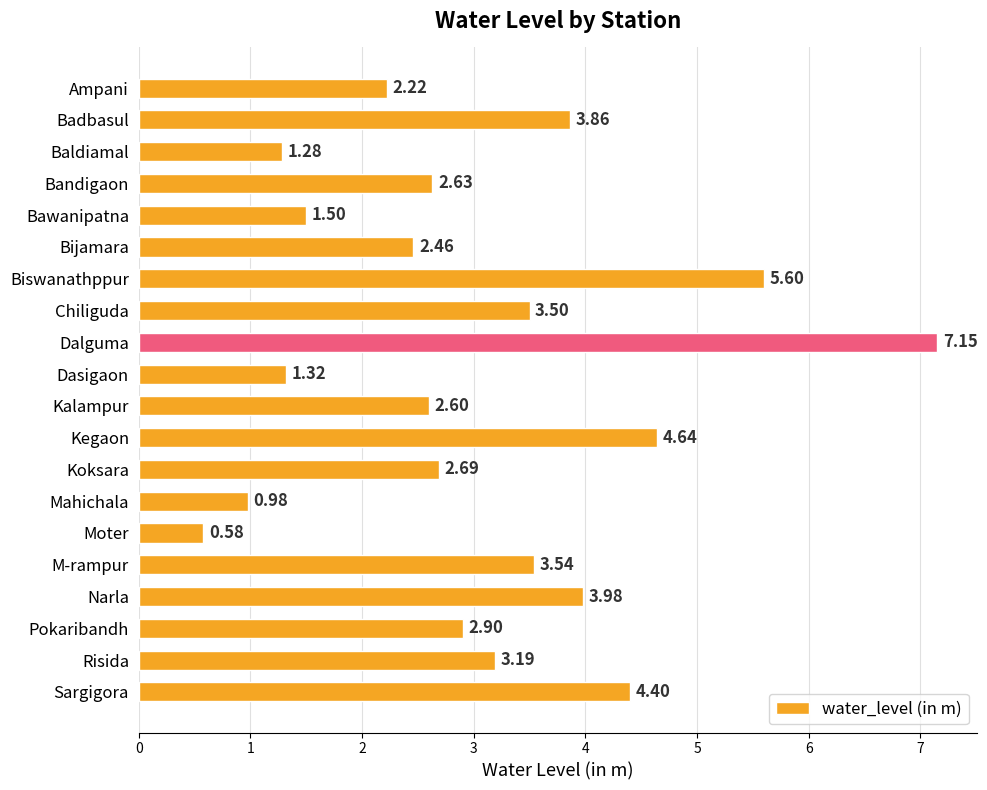

At which label is the value closest to 3?

Pokaribandh